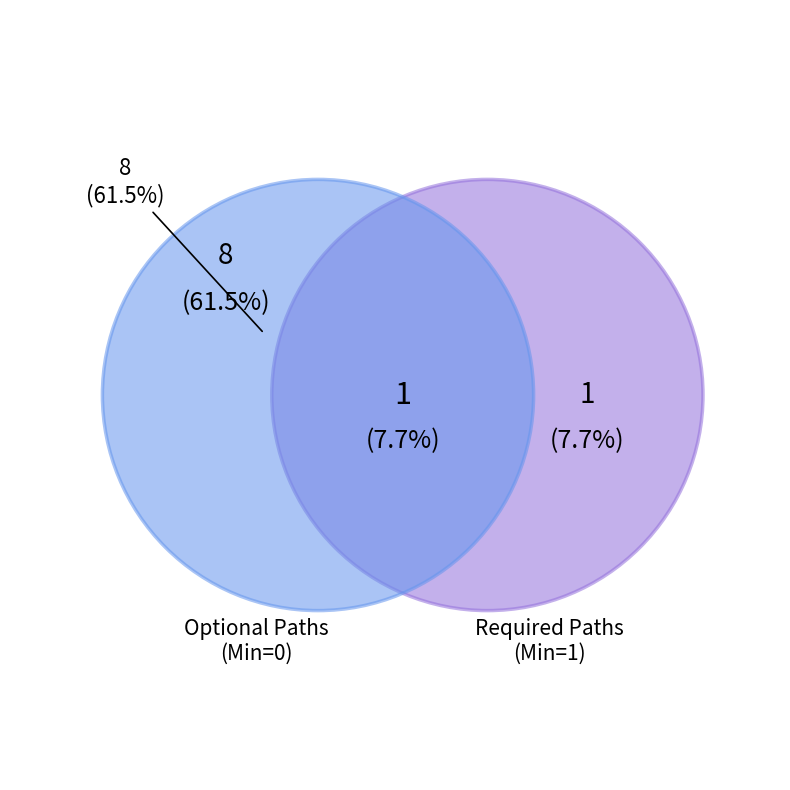

Is there a majority slice in this chart?

Yes